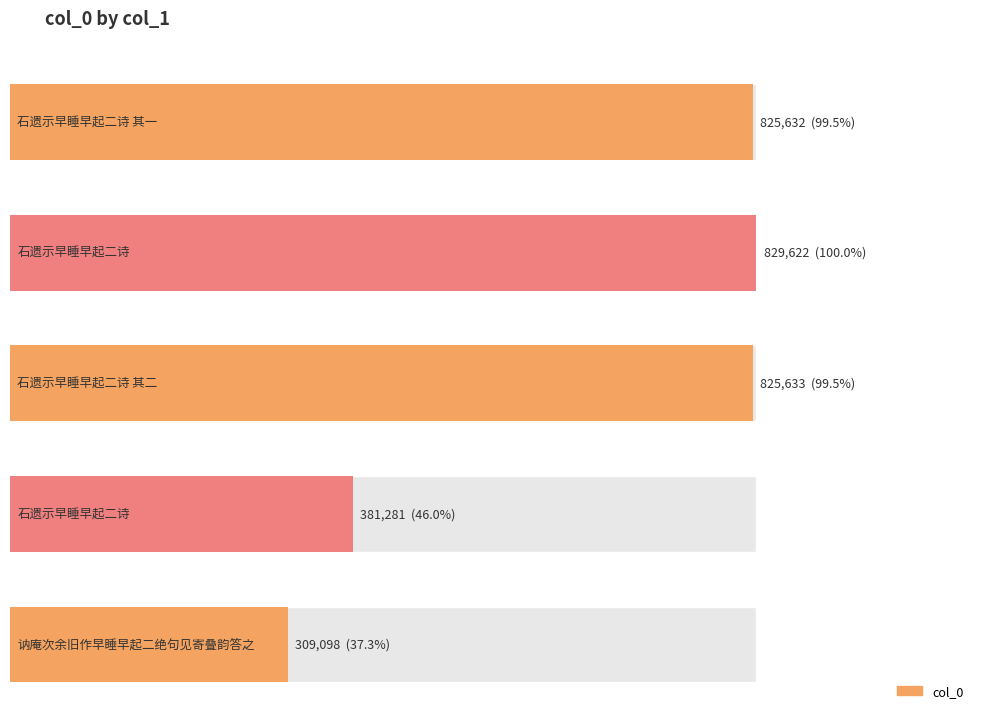

List the labels in order of value, largest first.

石遗示早睡早起二诗, 石遗示早睡早起二诗 其二, 石遗示早睡早起二诗 其一, 石遗示早睡早起二诗, 讷庵次余旧作早睡早起二绝句见寄叠韵答之